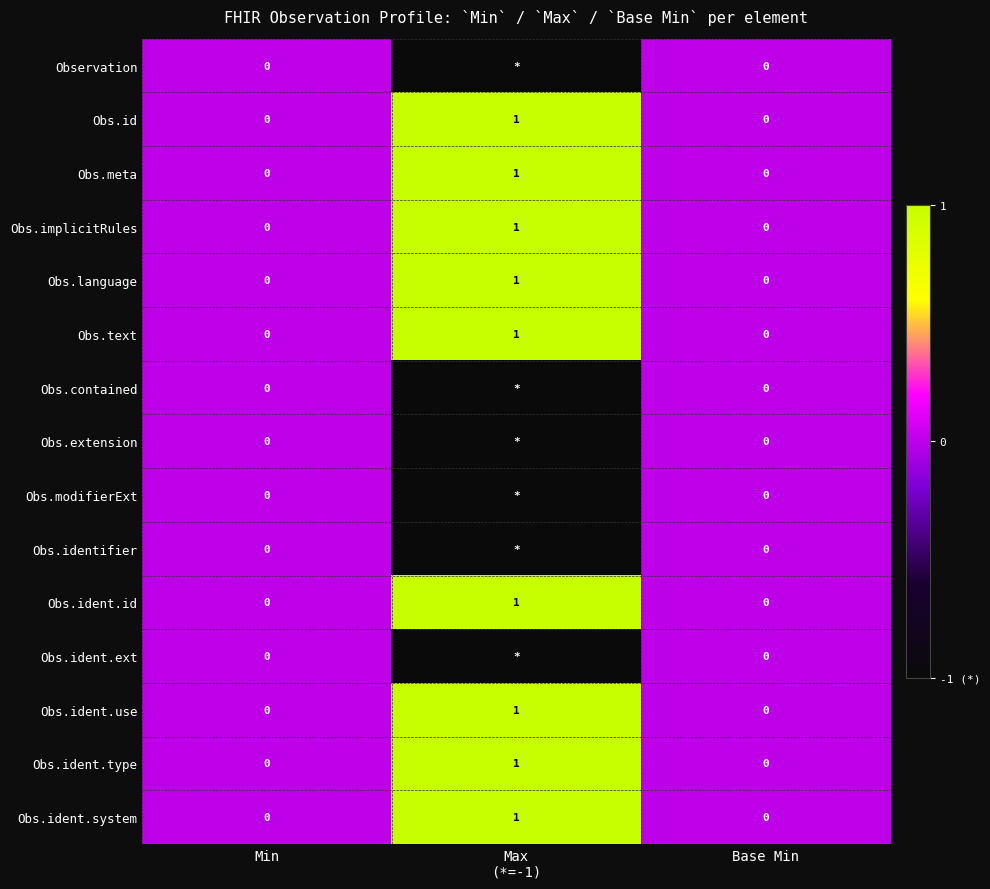

How many Obs.ident.use values are between 0 and 1?

3